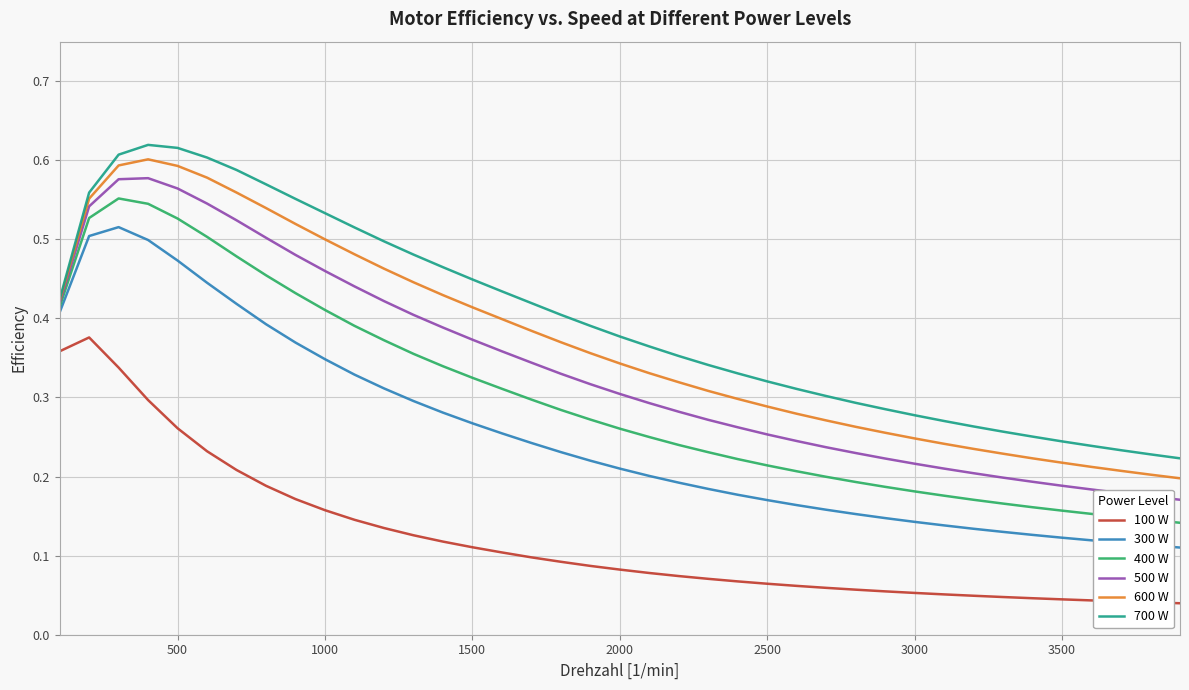

True or false: 100 W and 500 W intersect in this chart.

False